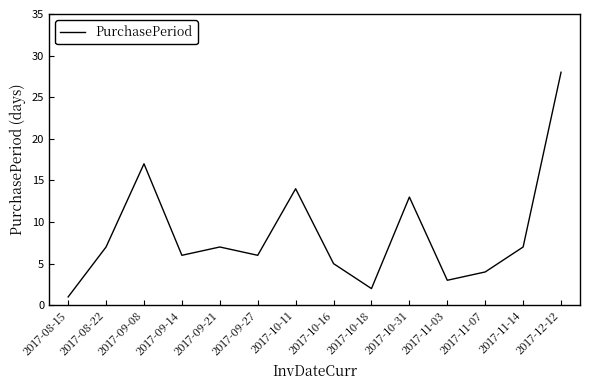

What position from the right is 2017-09-14?

11